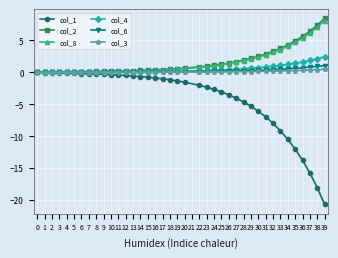

How many distinct data groups are displayed?

6